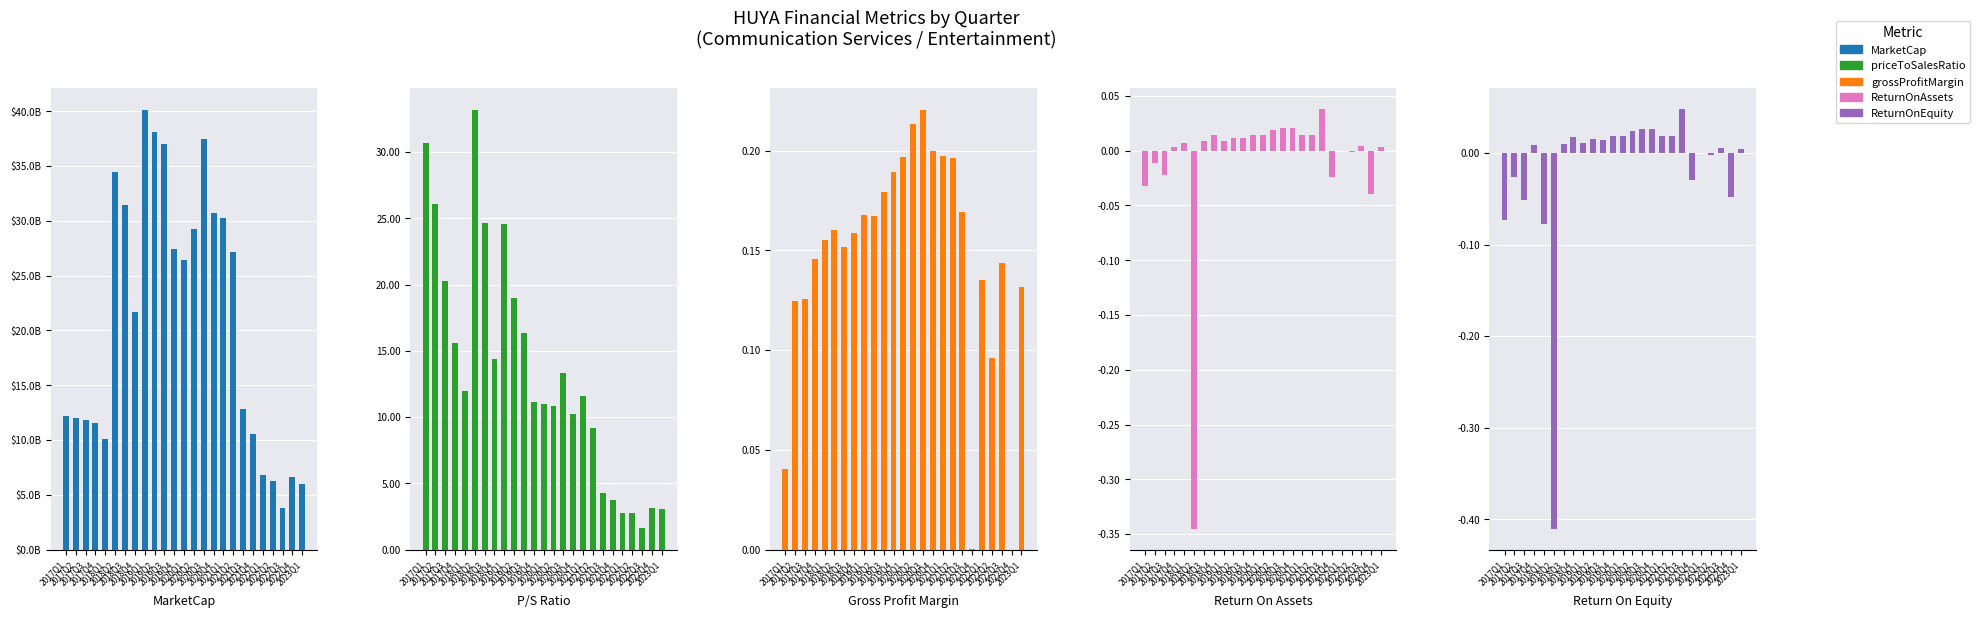

What is the label of the 22nd bar from the right?

2017Q4